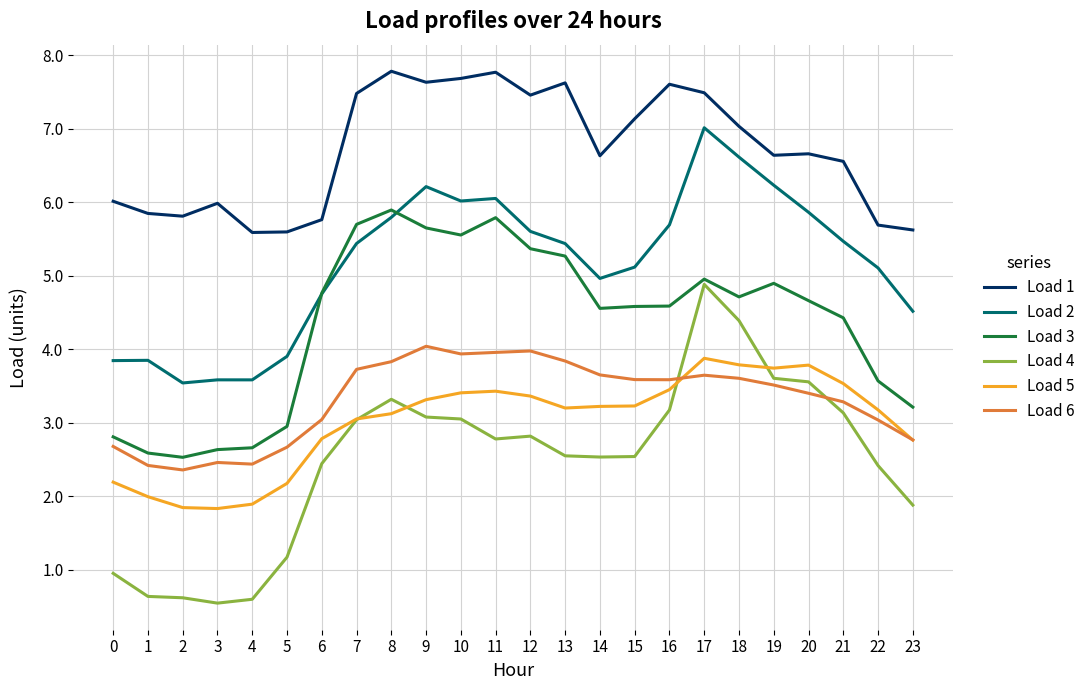

What is the difference between the highest and lowest values at 10?

4.6